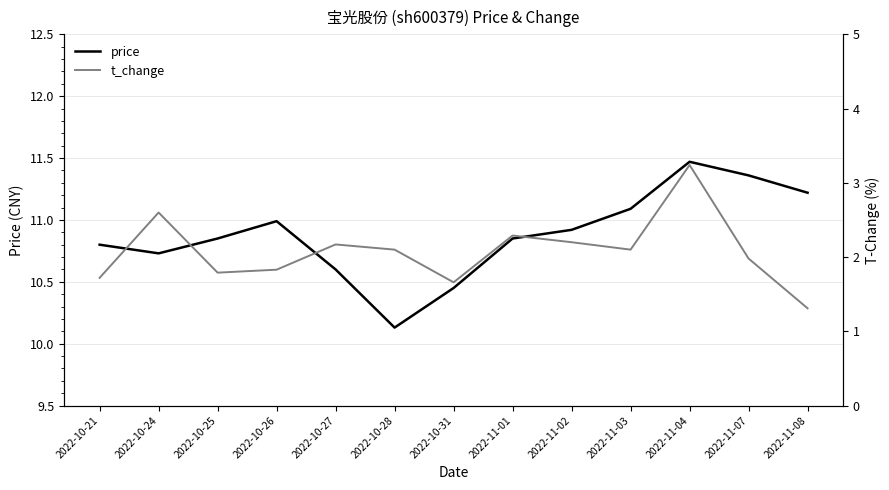

Where is the first local minimum for t_change?

2022-10-25